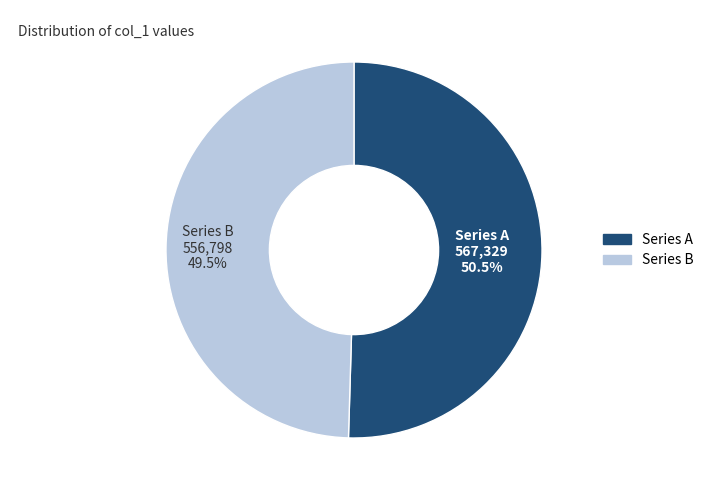

Which slice is the largest?

Series A